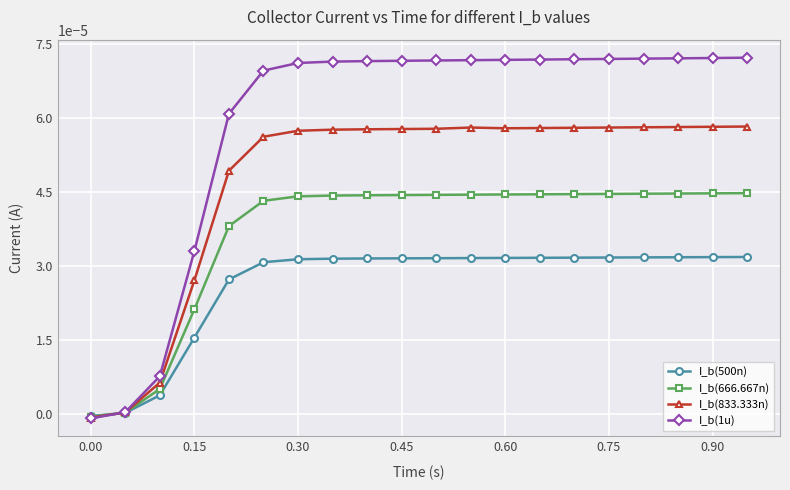

List the series in order of their overall mean, highest first.

I_b(1u), I_b(833.333n), I_b(666.667n), I_b(500n)